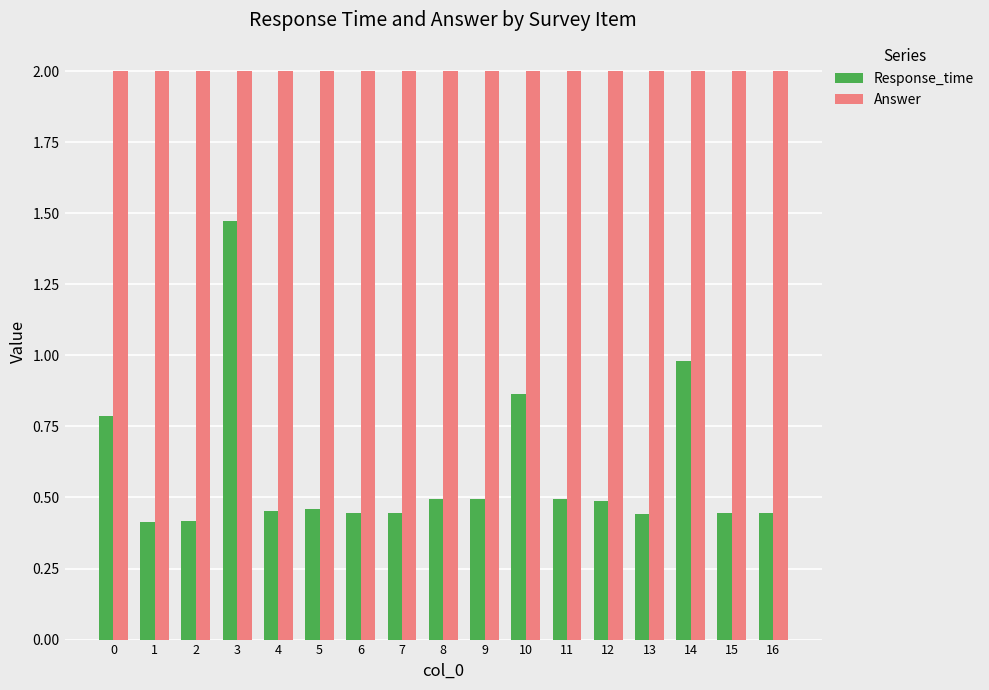

Are the bars grouped side by side (vs. stacked)?

Yes